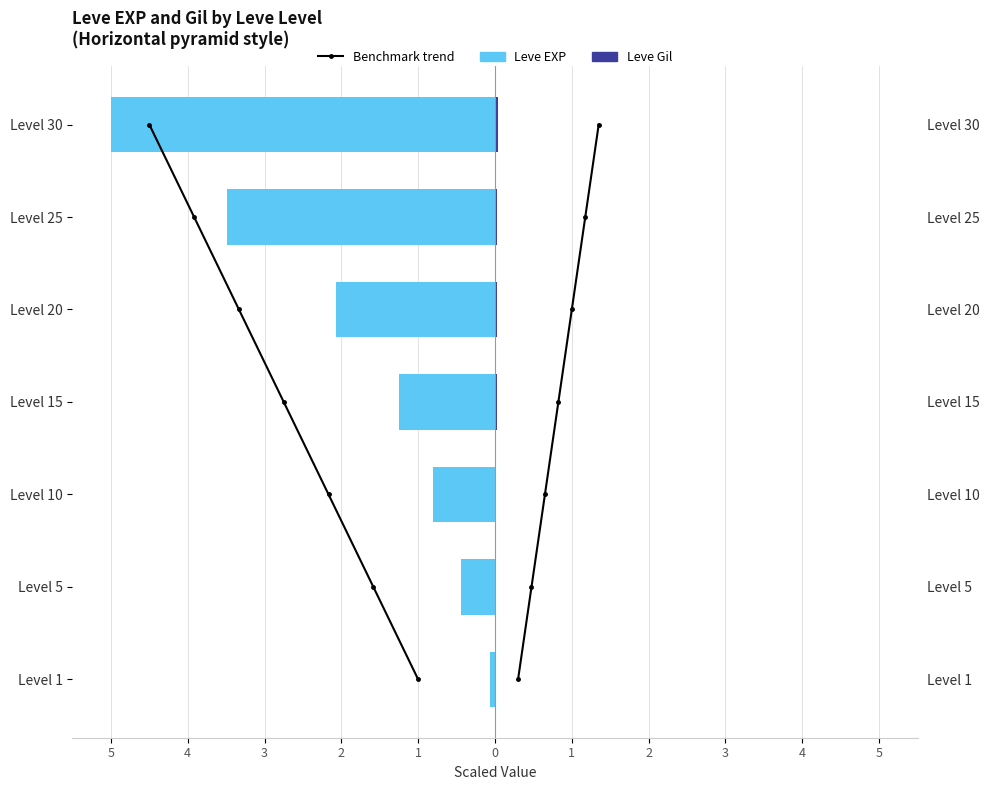

How many groups of bars are there?

7